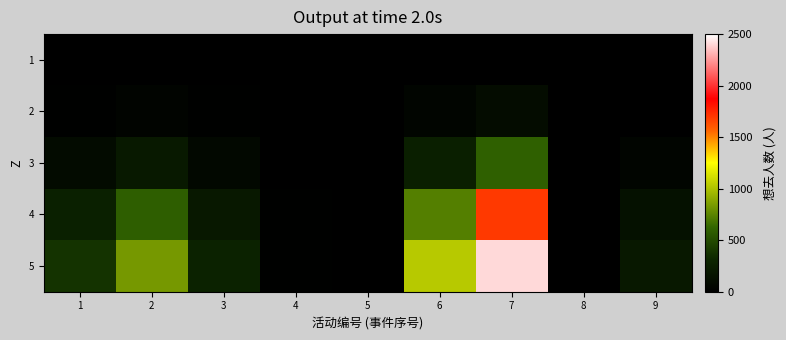

Reading left to right, what are all the values shown in this chart?

1: 1=1.5	2=3.2	3=1.1	4=0.1	5=0.0	6=4.0	7=9.3	8=0.0	9=0.8
2: 1=16.6	2=36.6	3=12.5	4=0.7	5=0.2	6=45.3	7=105.6	8=0.3	9=8.9
3: 1=94.3	2=208.0	3=70.8	4=3.7	5=1.0	6=257.3	7=599.2	8=1.5	9=50.6
4: 1=267.1	2=589.3	3=200.7	4=10.6	5=2.8	6=729.3	7=1698.1	8=4.2	9=143.4
5: 1=378.0	2=834.0	3=284.0	4=15.0	5=4.0	6=1032.0	7=2403.0	8=6.0	9=203.0